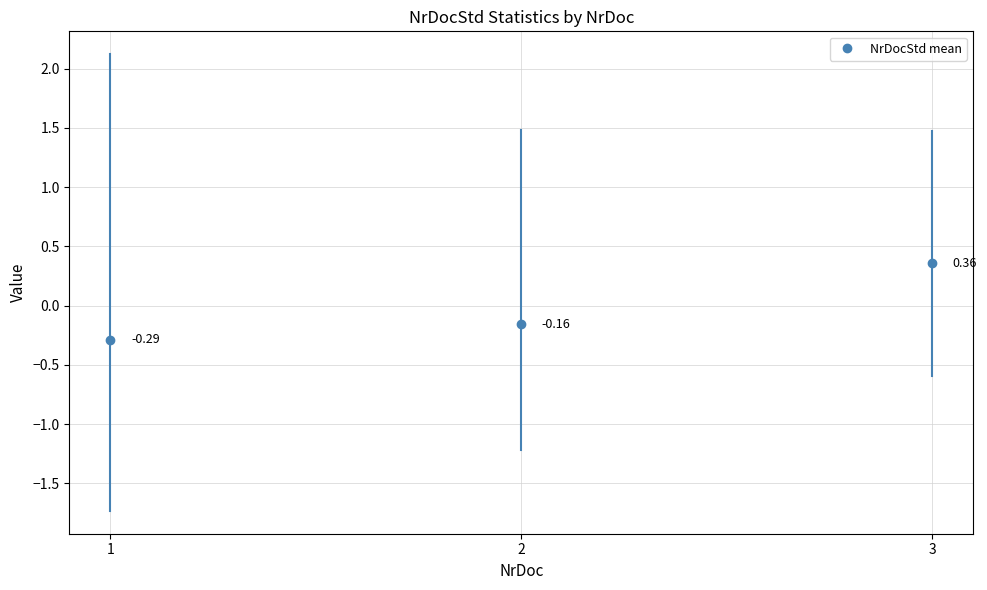

What is the minimum value for NrDocStd_max?

1.5